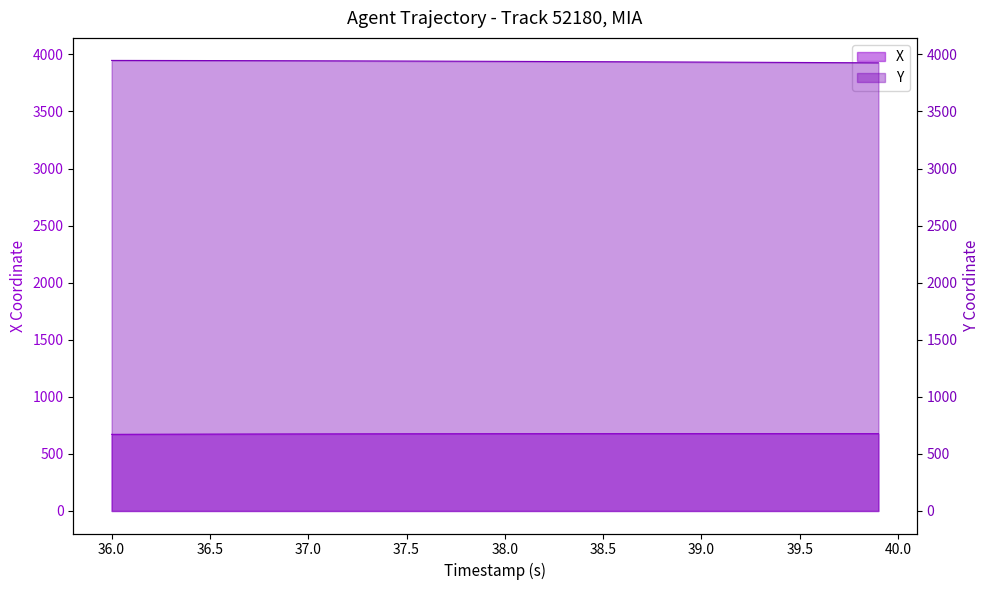

How many lines are shown in the chart?

2